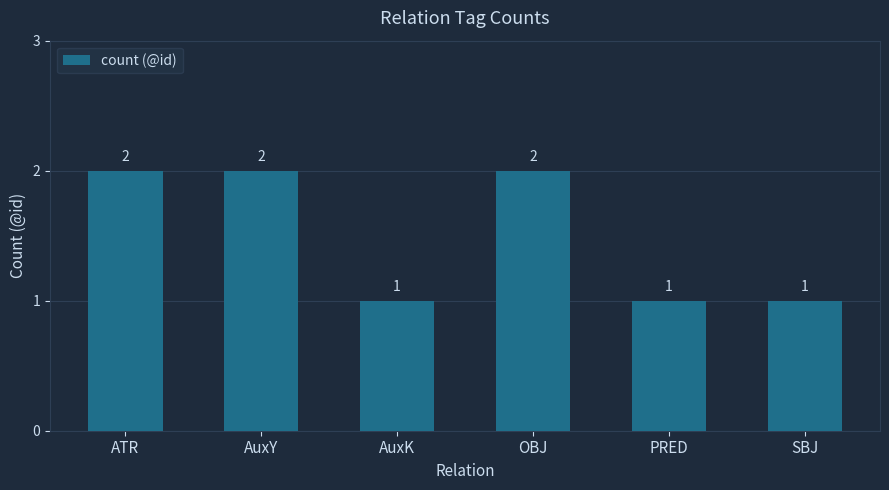

What is the label of the 5th bar from the left?

PRED